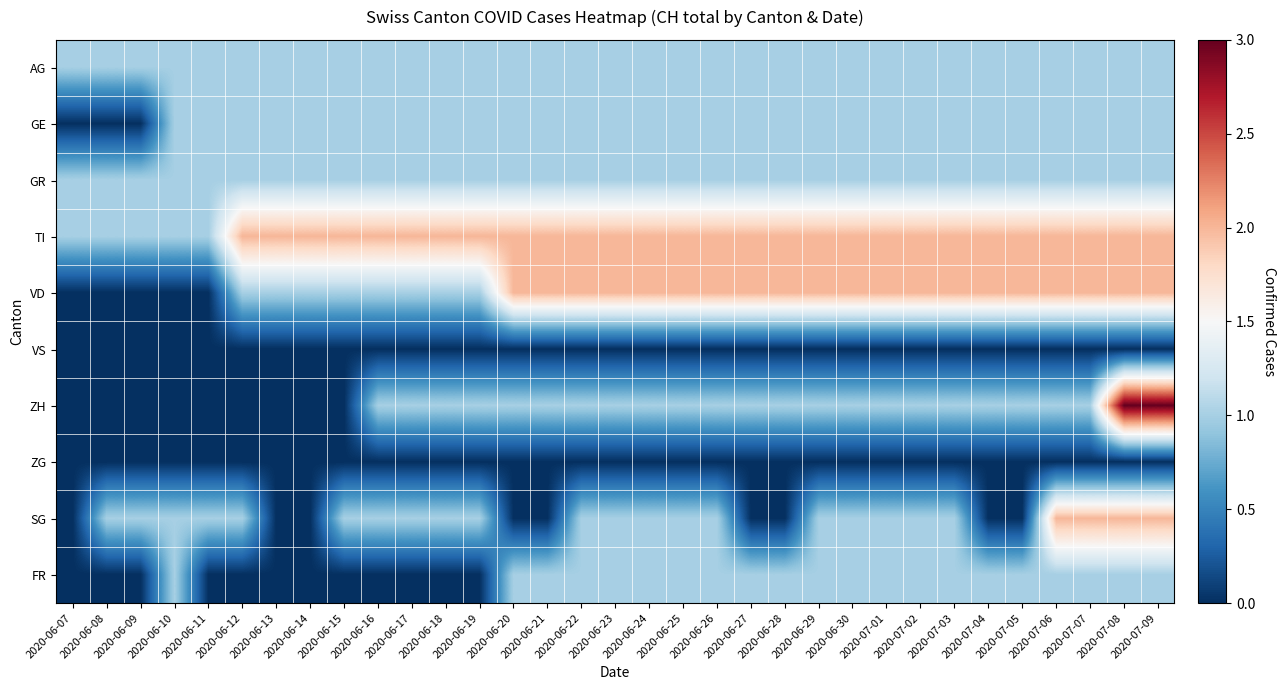

Which series has the largest total across all categories?

TI